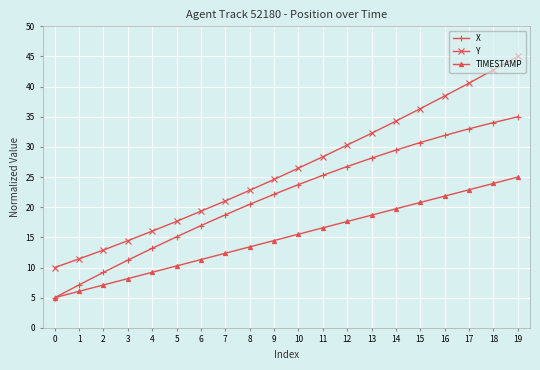

Which series has the largest range (max minus min)?

Y